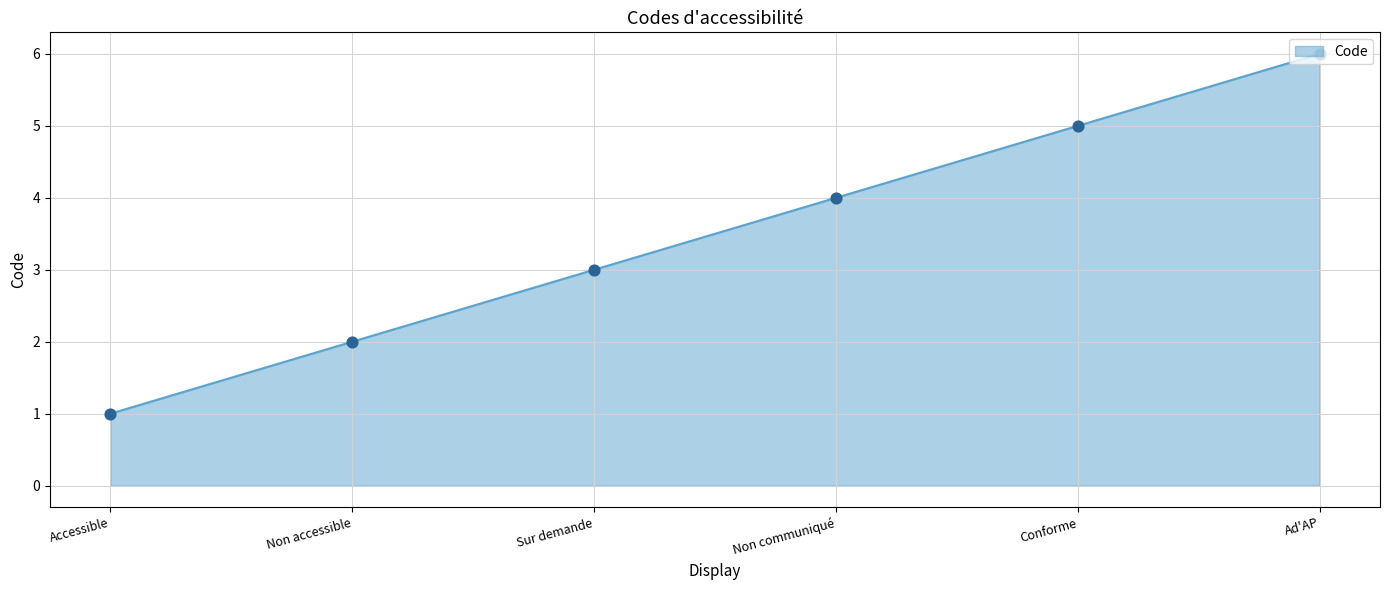

What is the change in value from Accessible to Sur demande?

+2